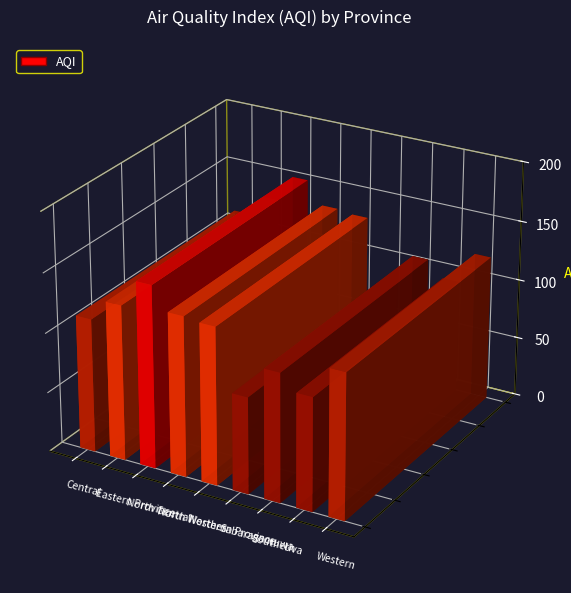

What is the difference between the maximum and second lowest values?

58